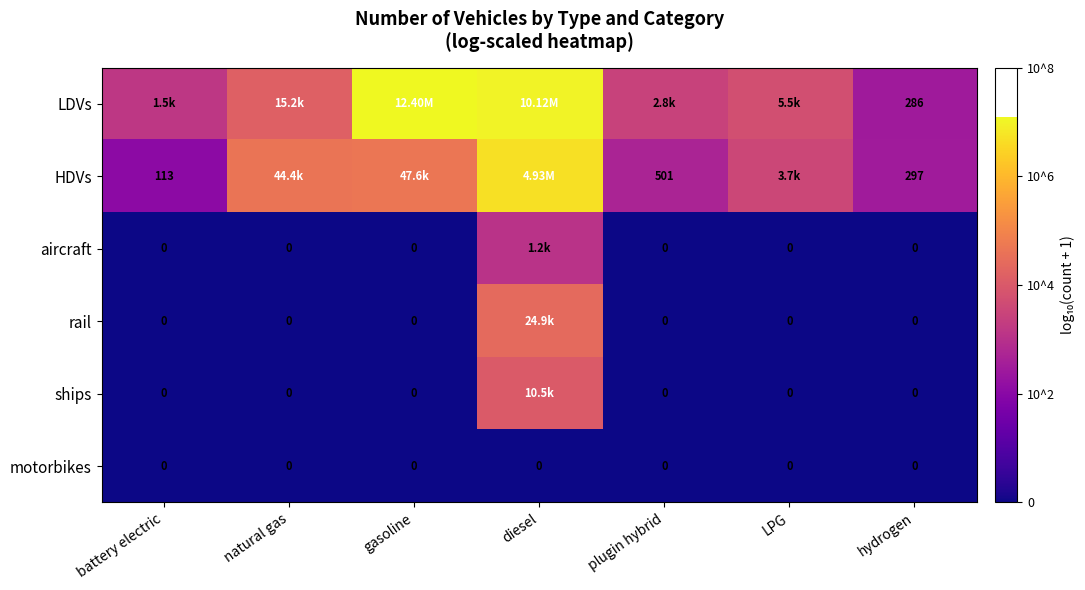

The value of motorbikes at plugin hybrid is 0.0. True or false?

True